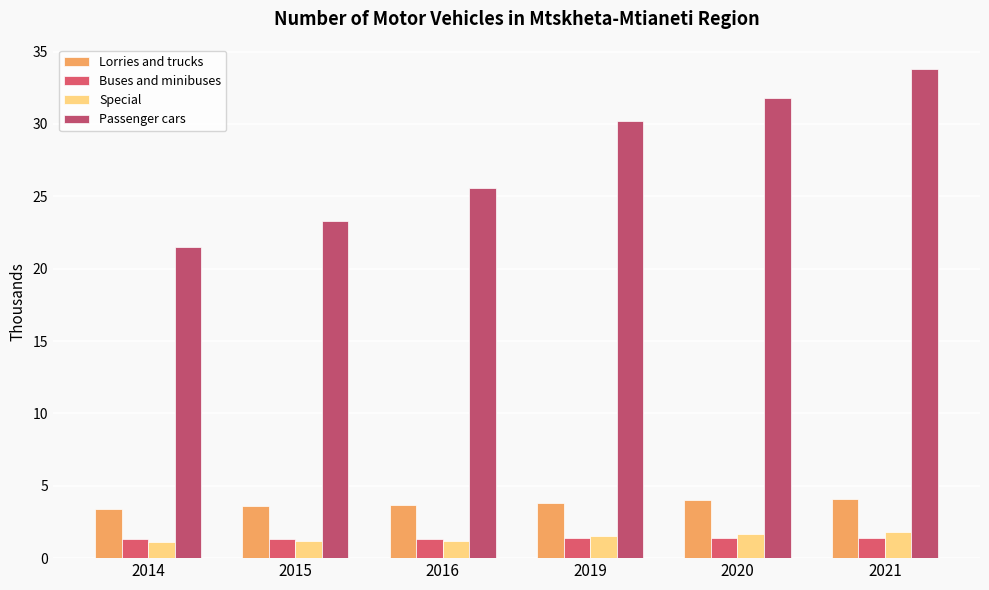

True or false: Buses and minibuses has a value of 1.3 at 2014.

True